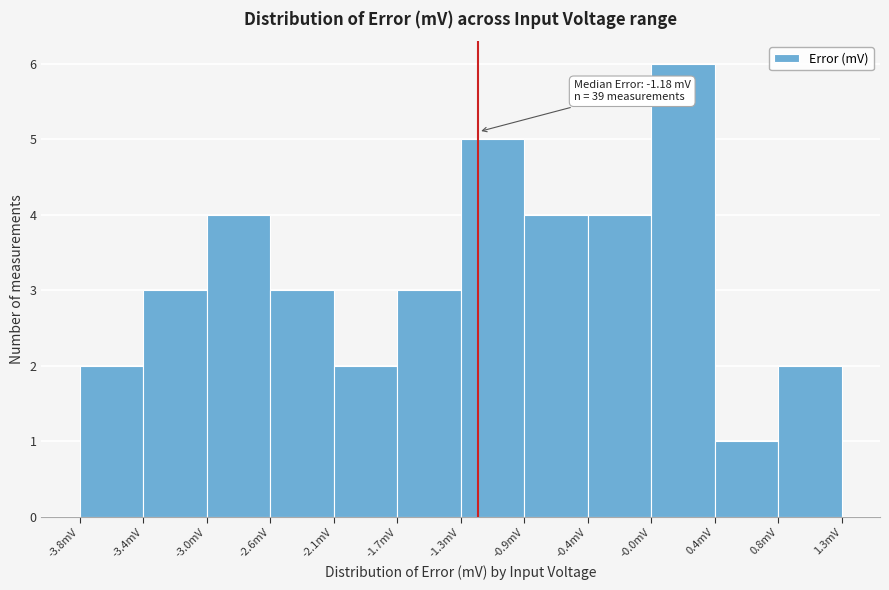

Over which range of the x-axis is the bar tallest?

0.00 to 0.40